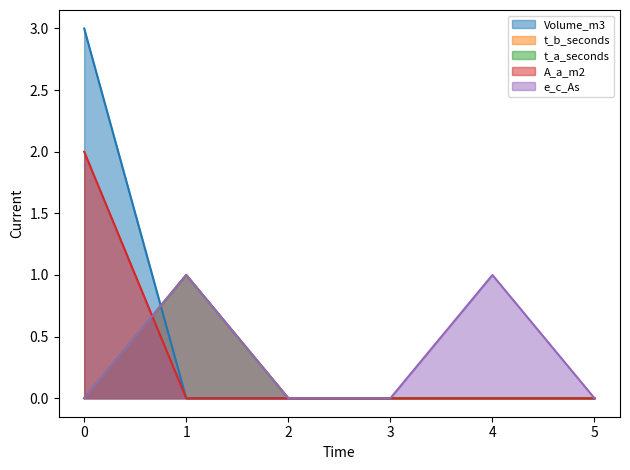

Reading left to right, transcribe all the data shown in this chart.

Volume_m3: 0=3	1=0	2=0	3=0	4=0	5=0
t_b_seconds: 0=0	1=1	2=0	3=0	4=0	5=0
t_a_seconds: 0=0	1=1	2=0	3=0	4=0	5=0
A_a_m2: 0=2	1=0	2=0	3=0	4=0	5=0
e_c_As: 0=0	1=1	2=0	3=0	4=1	5=0